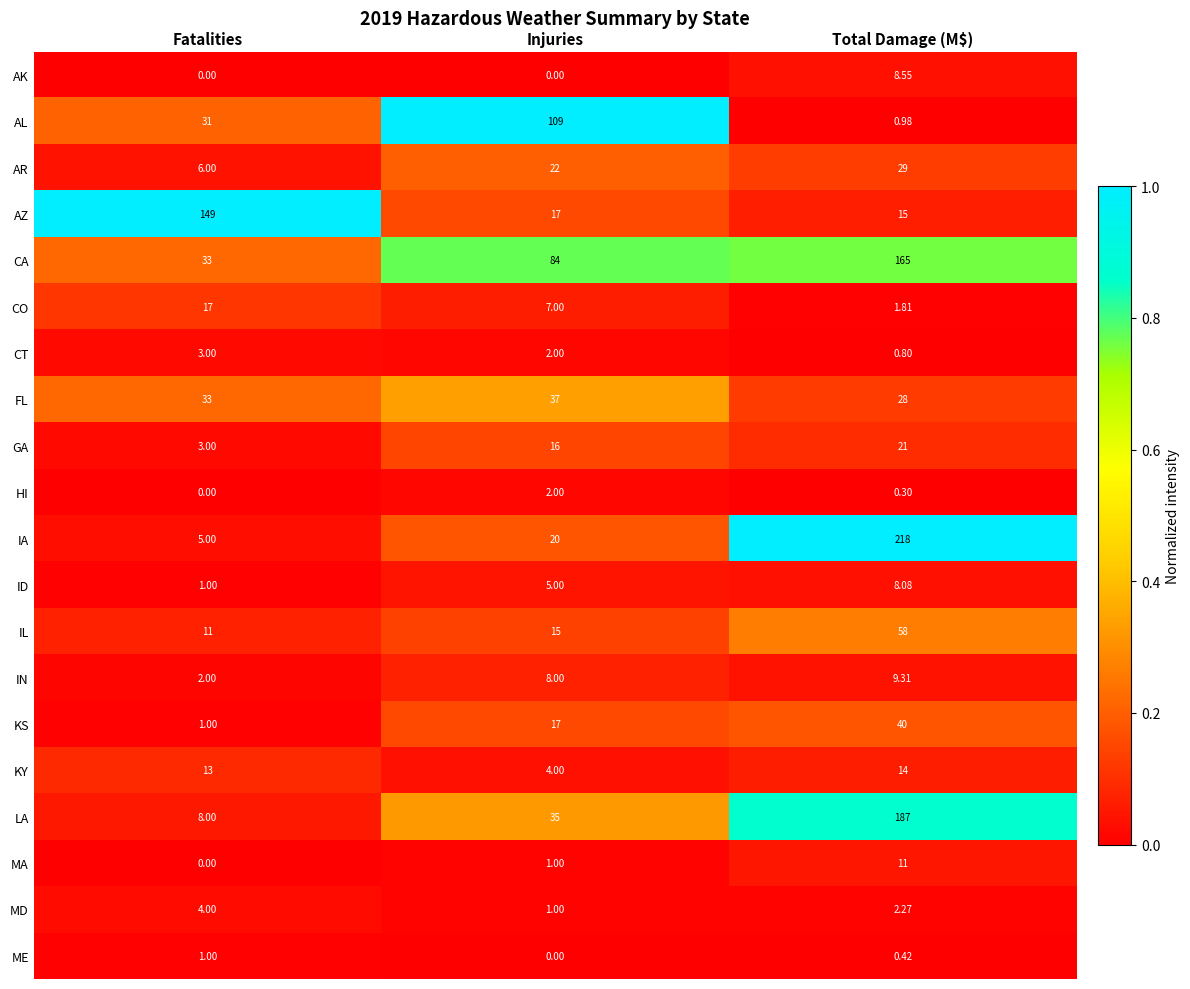

Which series changed the most between Injuries and Total Damage (M$)?

IA